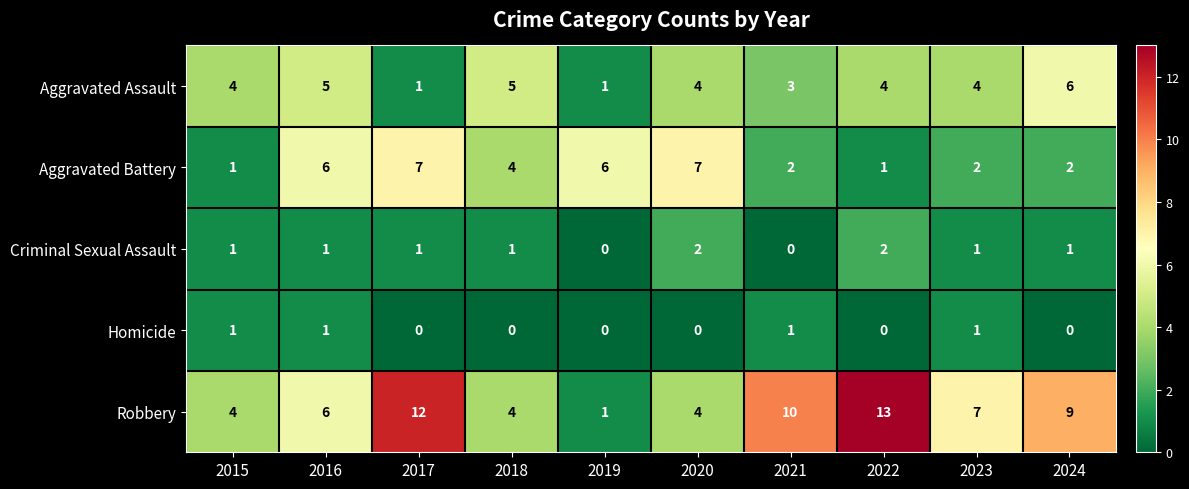

What is the spread (max minus min) of values at 2017?

12